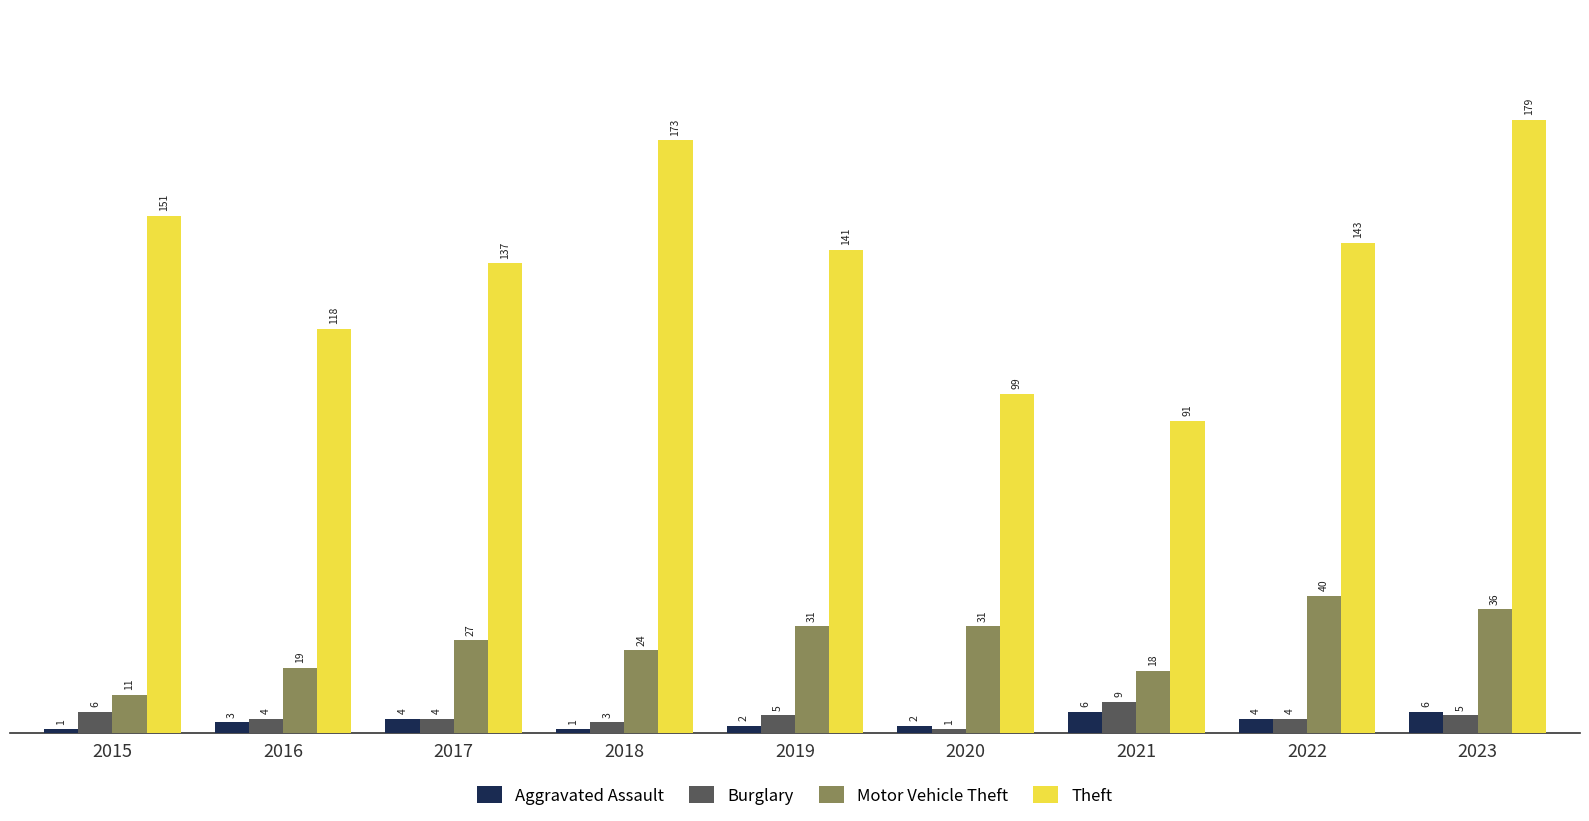

What is the value of the Burglary bar at the 4th from the left?

3